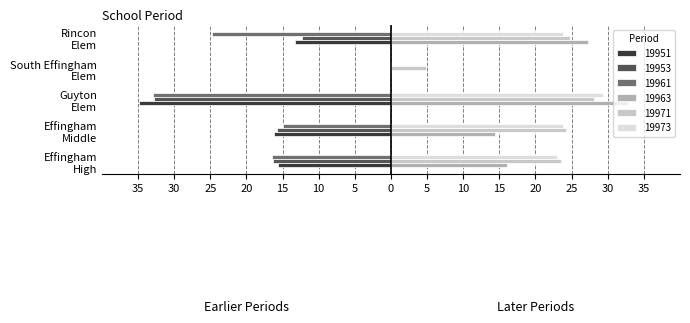

Reading right to left, list all the values displayed in this chart.

19951: -13.3	0.0	-34.9	-16.2	-15.6
19953: -12.3	0.0	-32.8	-15.8	-16.3
19961: -24.7	0.0	-32.9	-14.9	-16.4
19963: 27.3	0.0	32.9	14.3	16.0
19971: 24.7	4.8	28.1	24.3	23.5
19973: 23.8	0.0	29.3	23.8	23.0